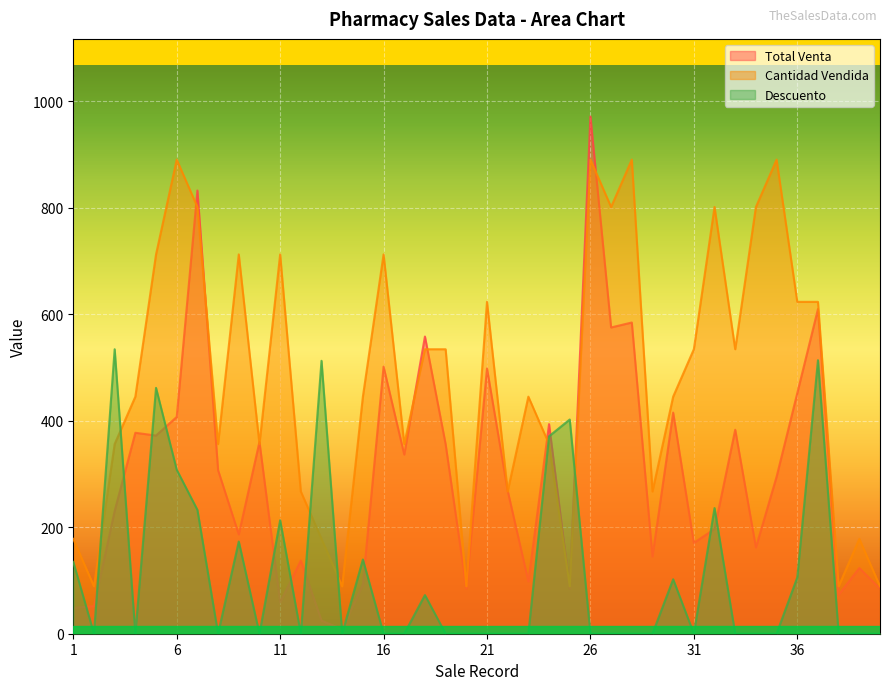

How many interior local peaks does the Cantidad Vendida series have?

11